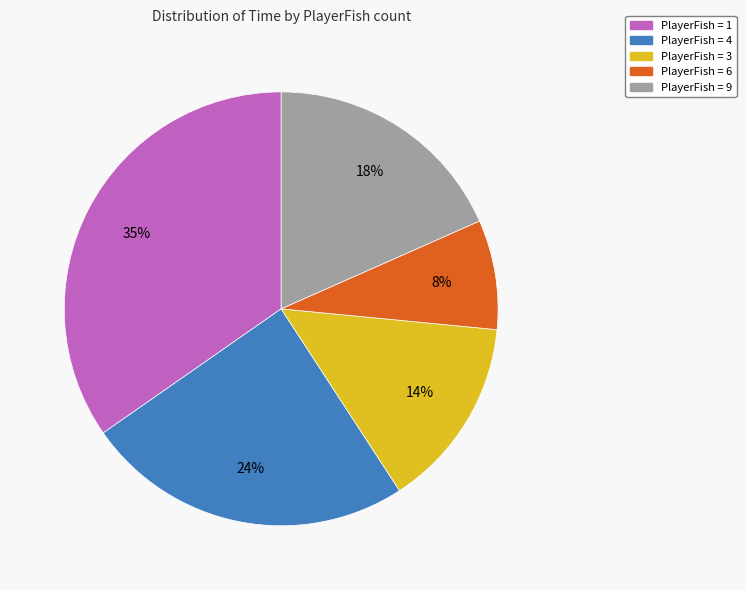

To the nearest percent, what is the average slice percentage?

20%